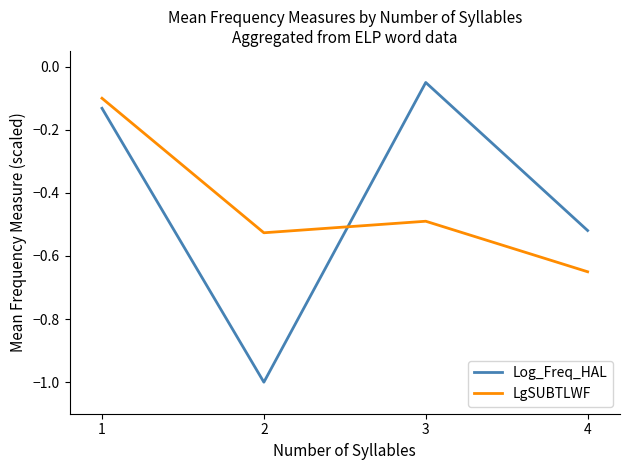

What is the difference between the LgSUBTLWF values at 4 and 3?

0.2